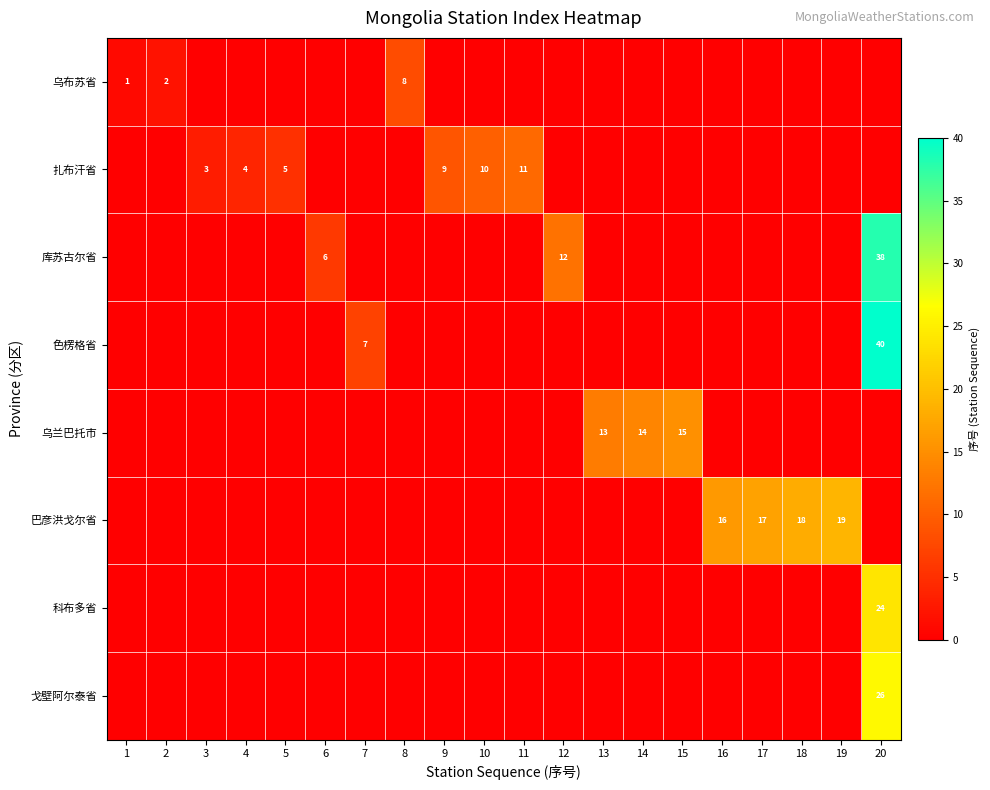

Is it true that 巴彦洪戈尔省 equals 18 at 18?

True